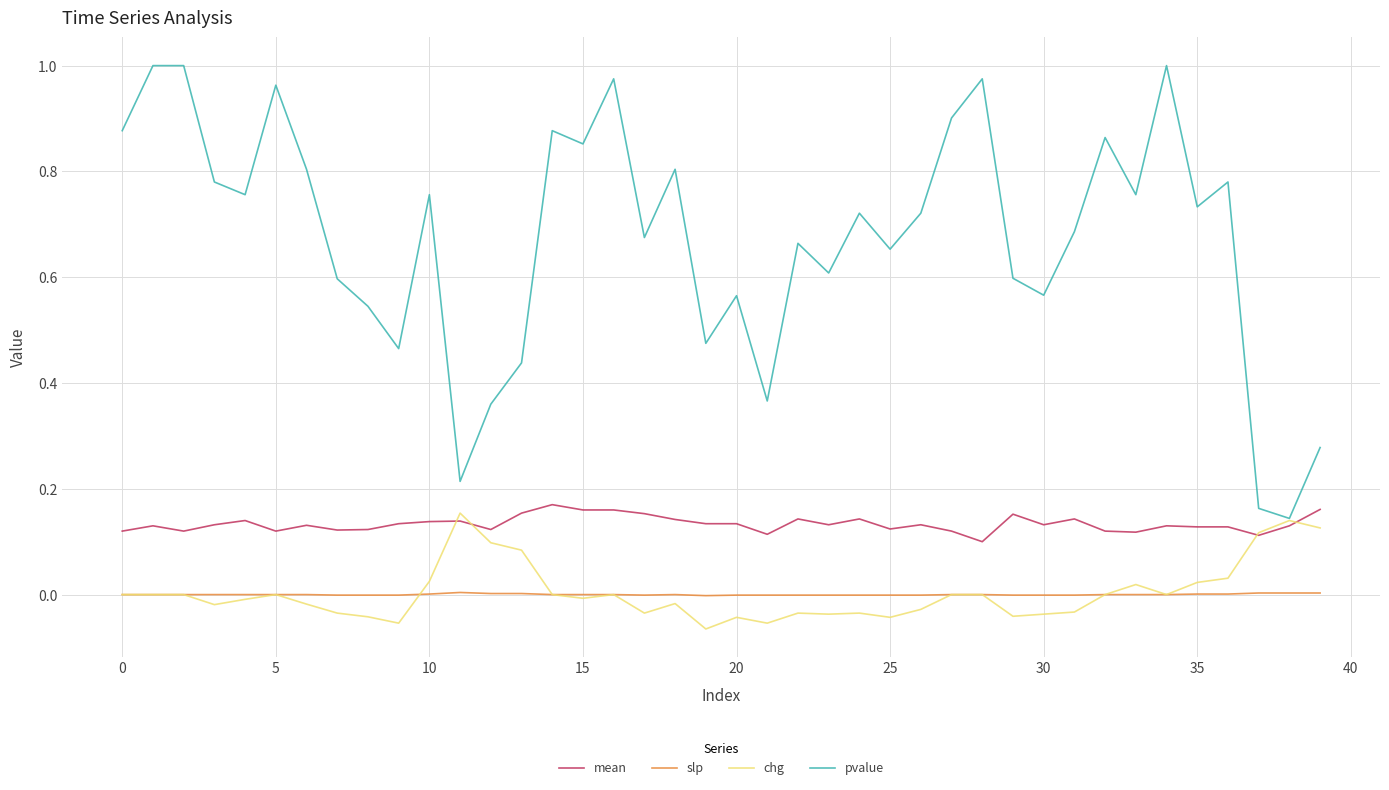

Which series has the widest spread of values?

pvalue